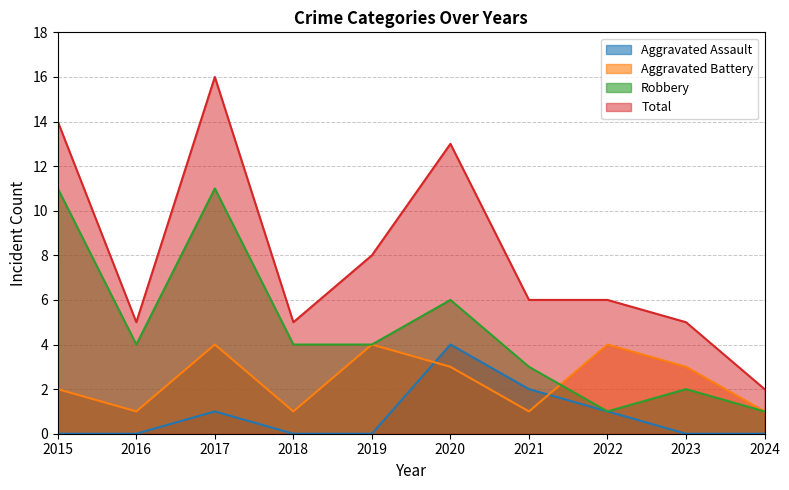

Reading right to left, extract all data points from this chart.

Aggravated Assault: 2024=0	2023=0	2022=1	2021=2	2020=4	2019=0	2018=0	2017=1	2016=0	2015=0
Aggravated Battery: 2024=1	2023=3	2022=4	2021=1	2020=3	2019=4	2018=1	2017=4	2016=1	2015=2
Robbery: 2024=1	2023=2	2022=1	2021=3	2020=6	2019=4	2018=4	2017=11	2016=4	2015=11
Total: 2024=2	2023=5	2022=6	2021=6	2020=13	2019=8	2018=5	2017=16	2016=5	2015=14